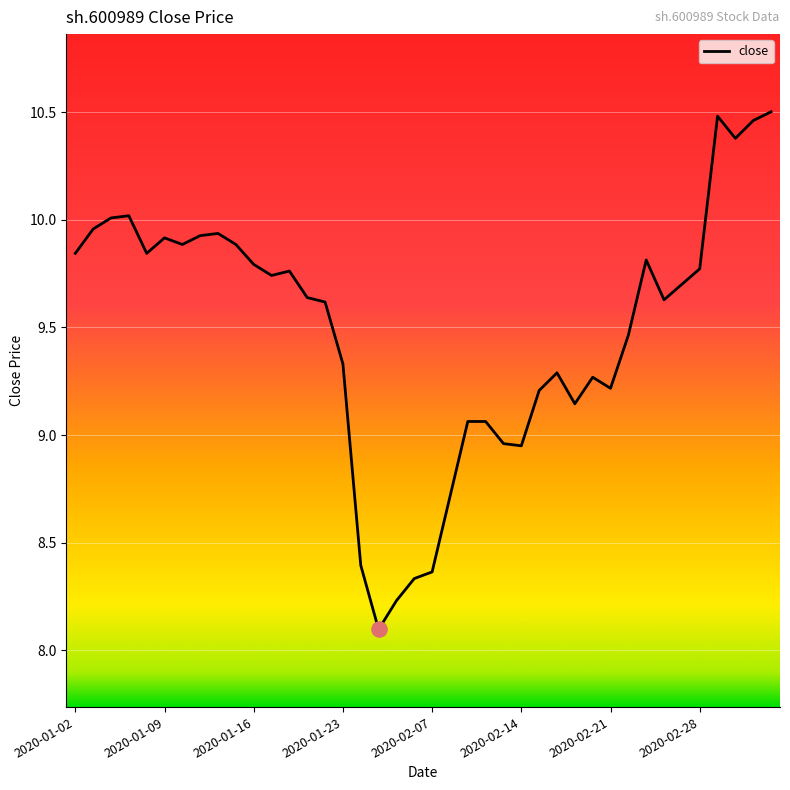

What is the minimum value shown in the chart?

8.1